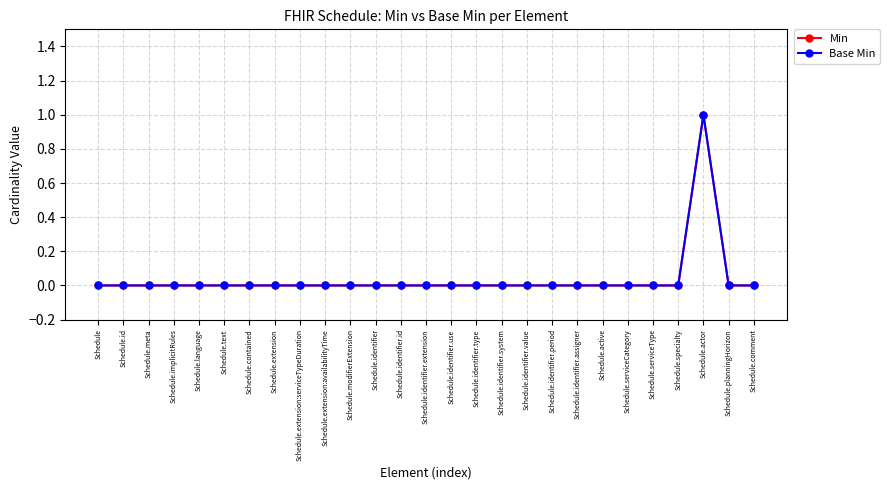

What is the label of the 4th point from the right?

Schedule.specialty